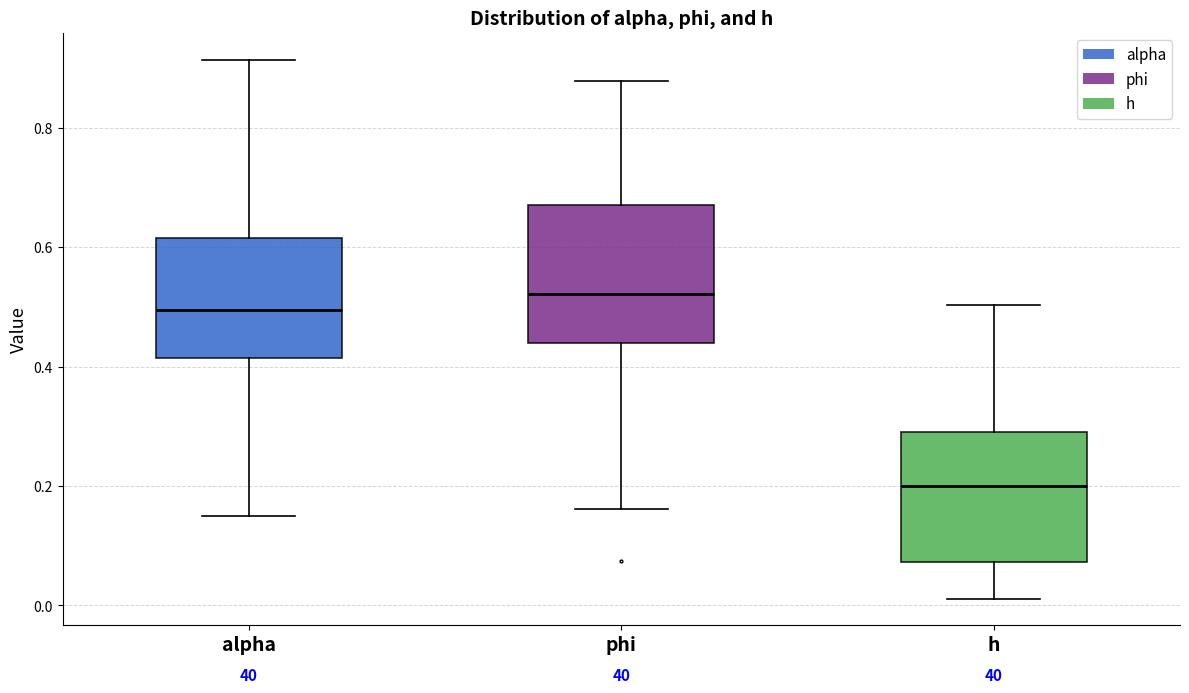

Where does the median line of the box for alpha sit on the y-axis? The values are not printed on the chart, so give them approximately, as read against the axis.

0.50